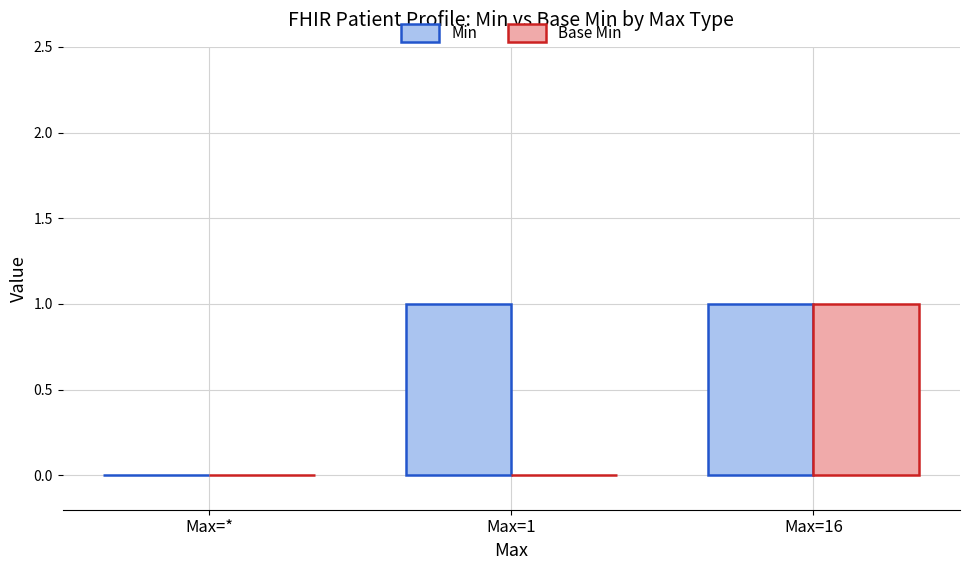

Reading left to right, transcribe all the data shown in this chart.

Min: Max=*=0	Max=1=1	Max=16=1
Base Min: Max=*=0	Max=1=0	Max=16=1